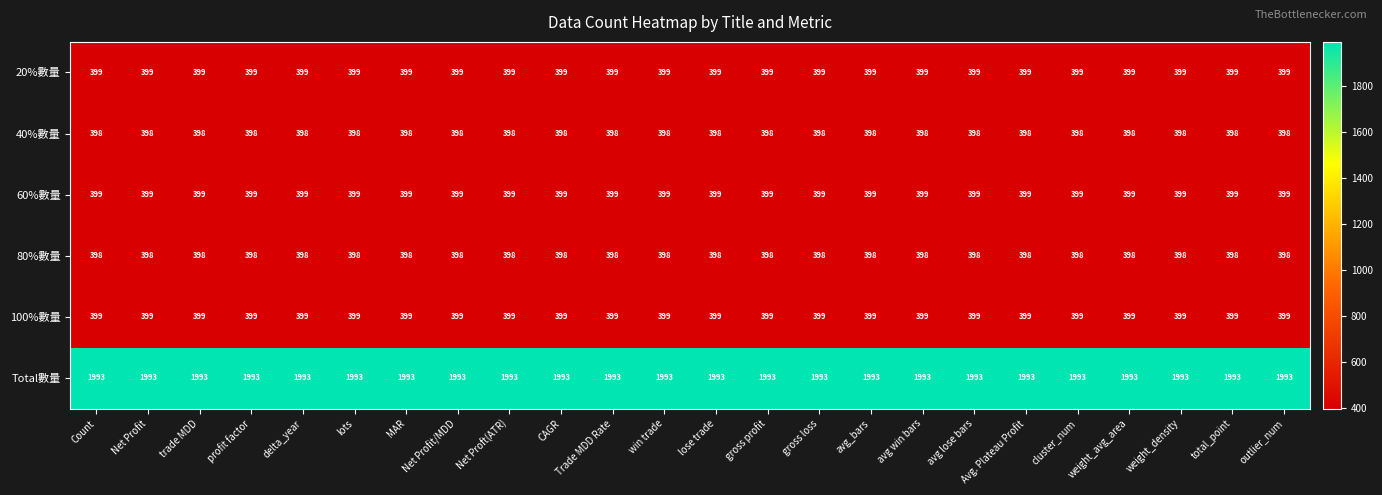

Count the number of categories in the chart.

24